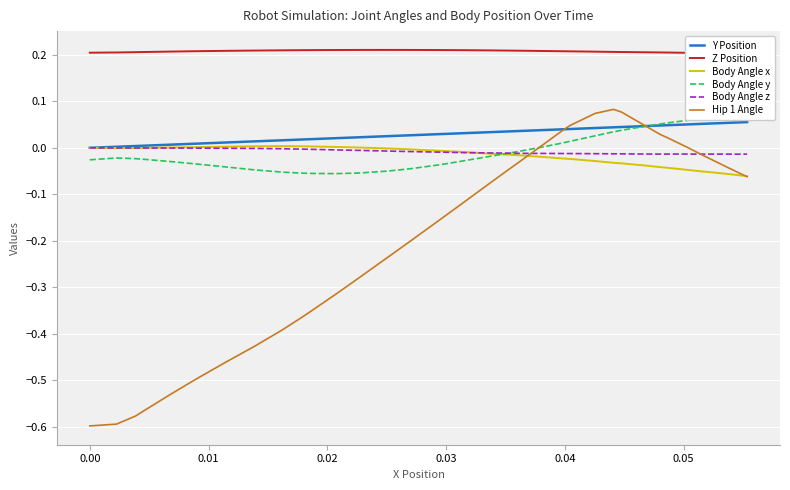

At which category does Body Angle x reach its first local valley?

0.01